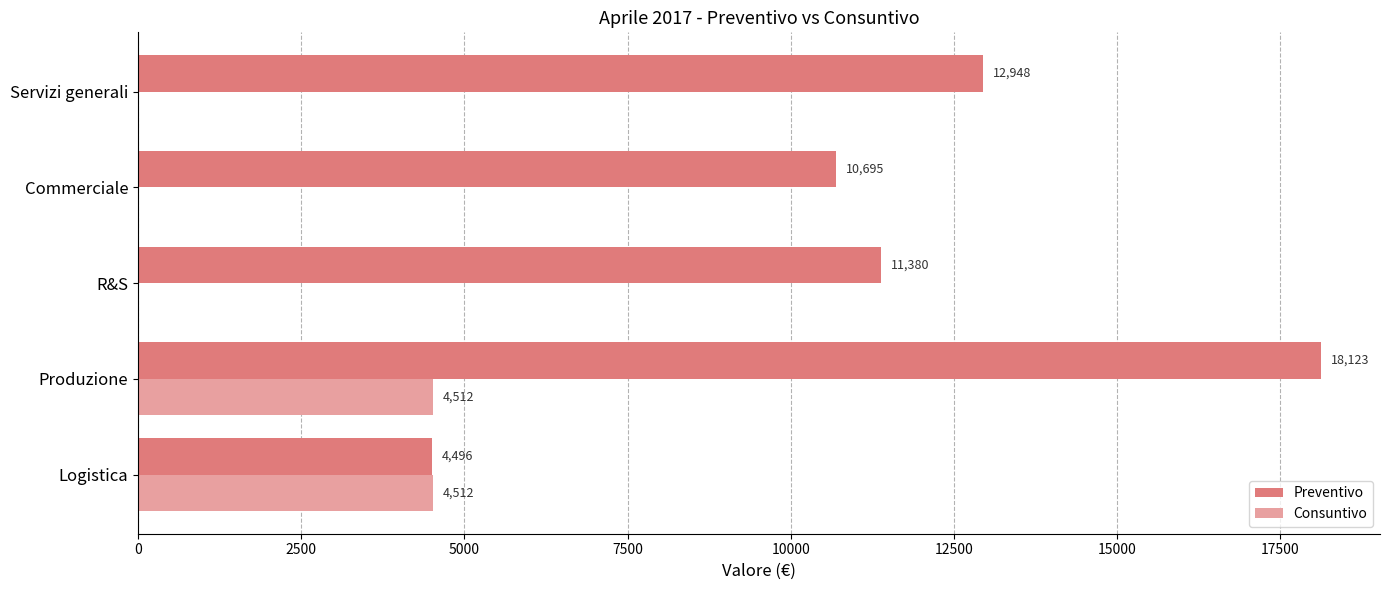

What is the greatest value displayed?

18123.1